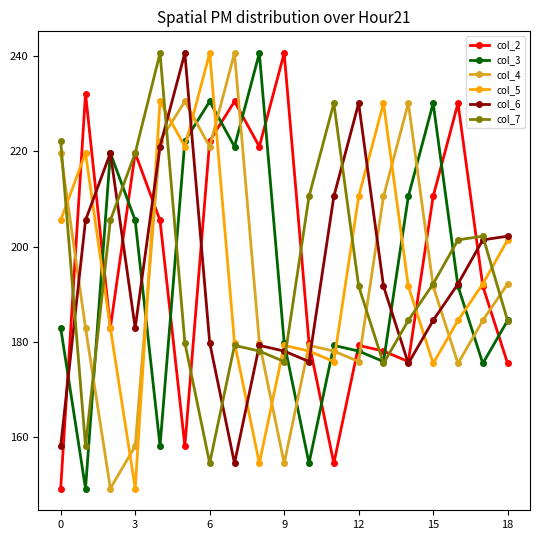

How many data points in col_6 are less than 191?

9